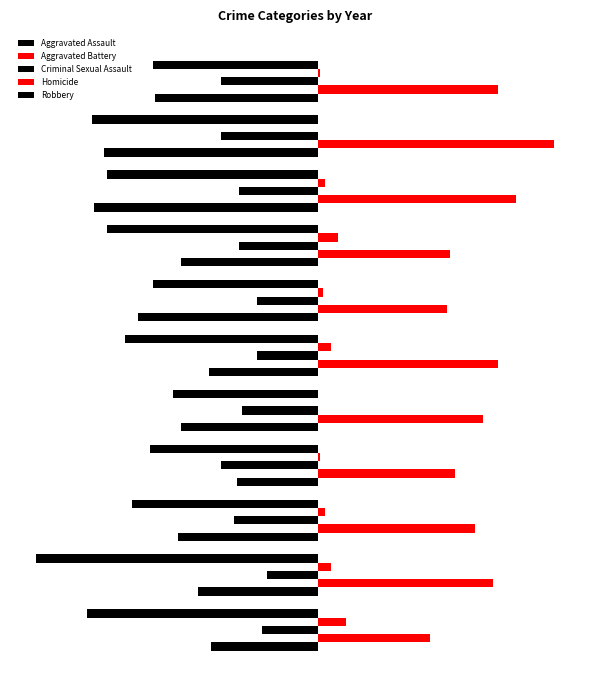

How many data points in Criminal Sexual Assault are above -31?

5